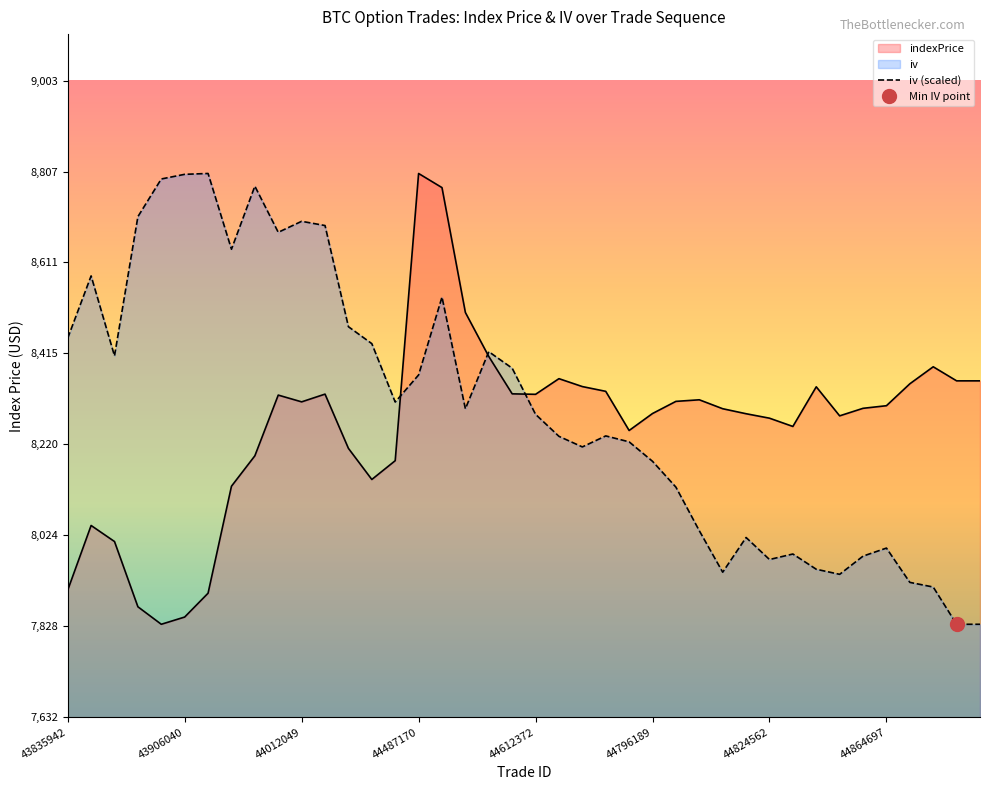

Reading left to right, what are all the values shown in this chart?

indexPrice: 7906.4	8045.5	8011.0	7870.5	7832.9	7848.4	7899.8	8130.0	8195.5	8326.2	8311.6	8328.3	8211.5	8144.5	8185.0	8803.2	8772.8	8504.0	8409.3	8328.9	8327.9	8361.6	8344.5	8334.3	8250.0	8286.5	8312.7	8316.1	8296.9	8286.1	8276.5	8258.7	8344.0	8281.5	8297.7	8303.3	8350.5	8387.1	8356.9	8356.9
iv (scaled): 8448.8	8582.7	8410.5	8710.3	8791.4	8801.4	8803.2	8640.1	8775.9	8676.6	8700.3	8691.2	8473.4	8437.0	8311.2	8369.5	8537.2	8296.6	8419.6	8384.1	8284.8	8237.4	8214.6	8238.3	8225.6	8183.7	8128.1	8034.2	7944.9	8019.6	7972.3	7984.1	7951.3	7940.4	7979.5	7996.9	7923.1	7913.0	7832.9	7832.9